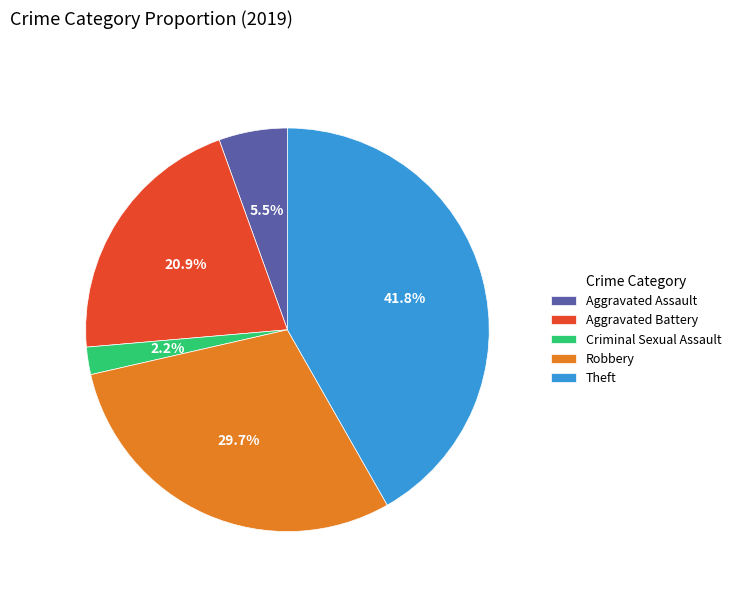

Rank the categories by value from highest to lowest.

Theft, Robbery, Aggravated Battery, Aggravated Assault, Criminal Sexual Assault